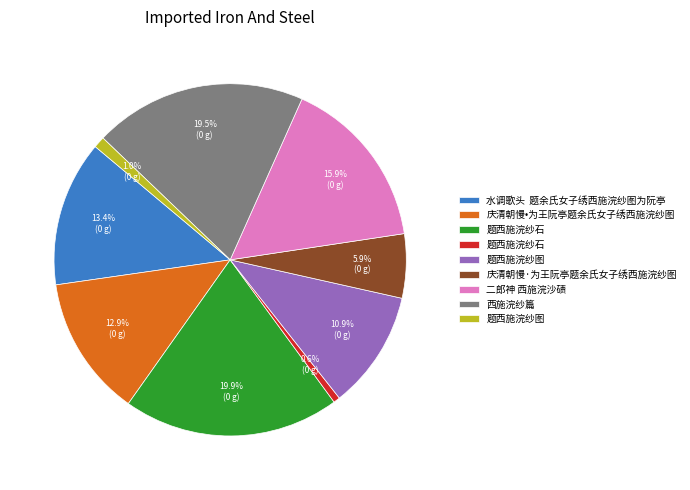

To the nearest percent, what is the average slice percentage?

11%